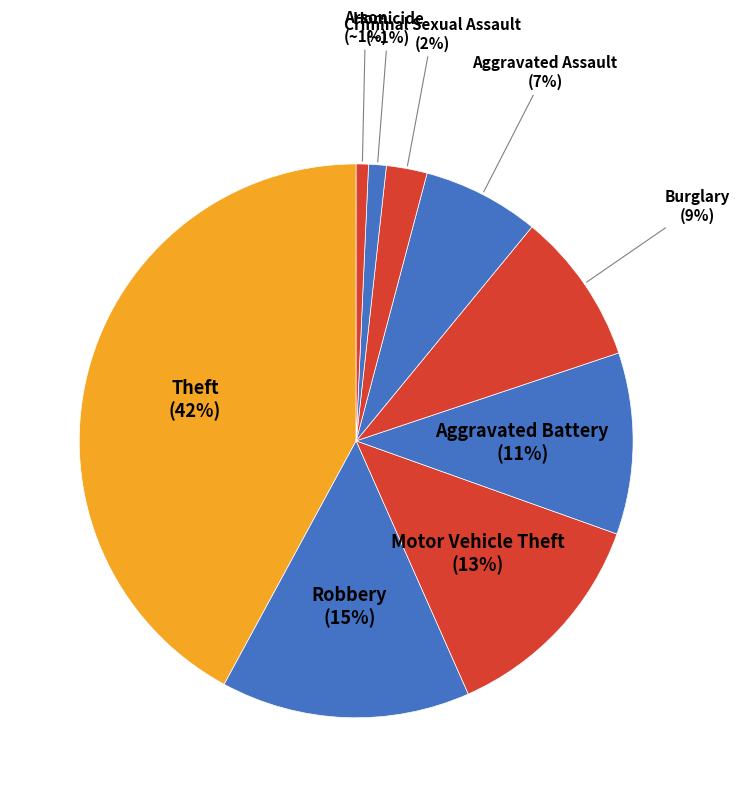

How many segments does this pie chart have?

9